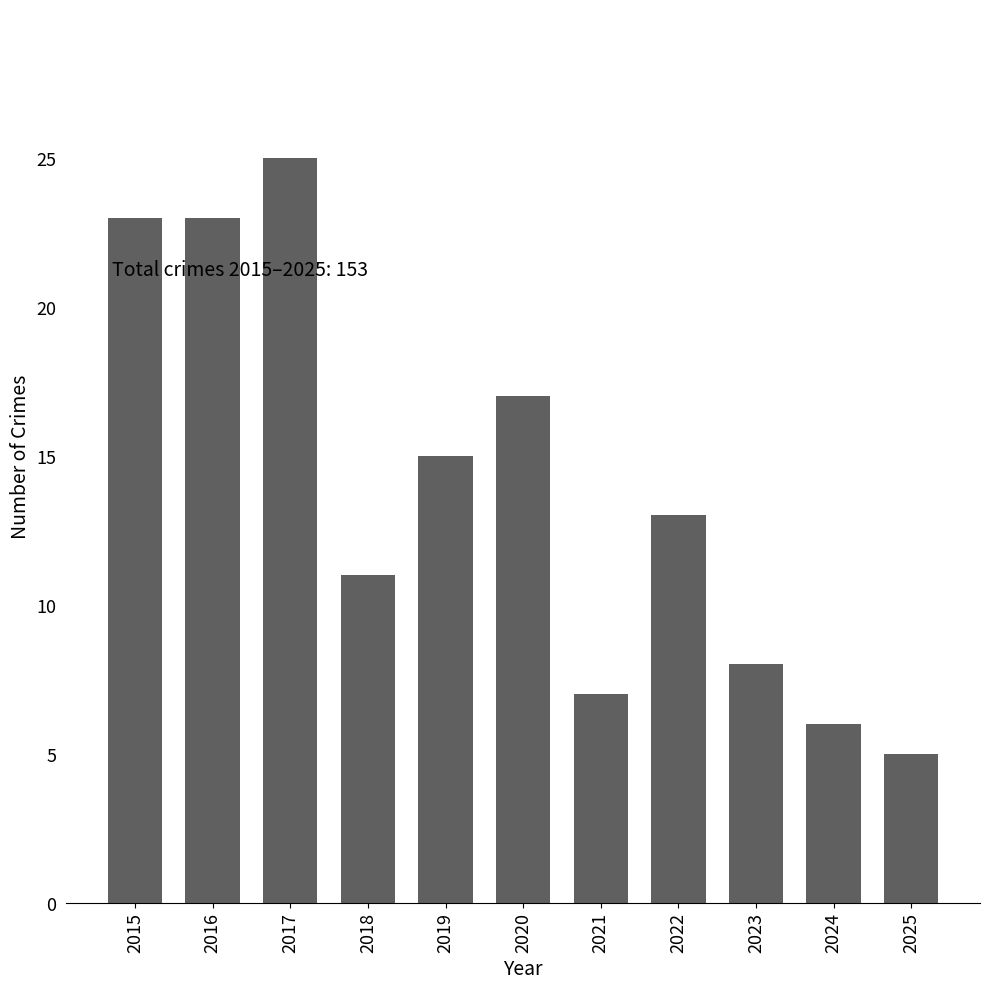

The value at 2018 is 11. True or false?

True